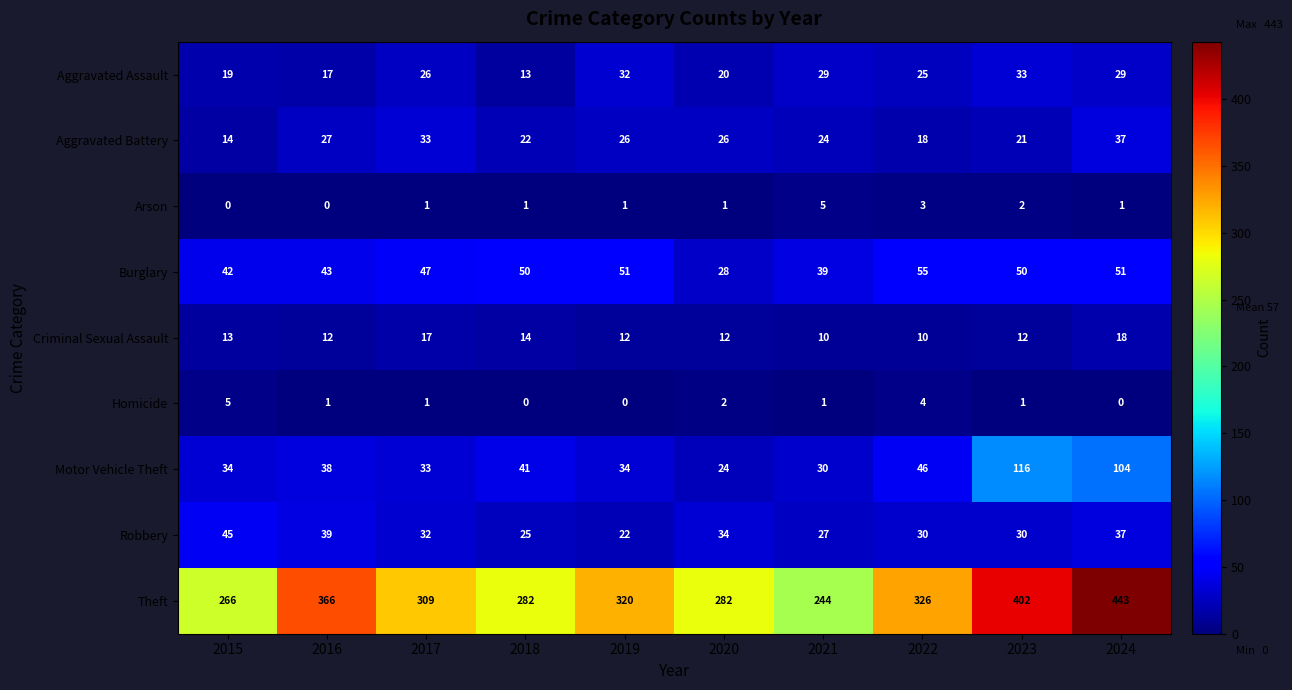

What is the highest value of the Robbery series?

45